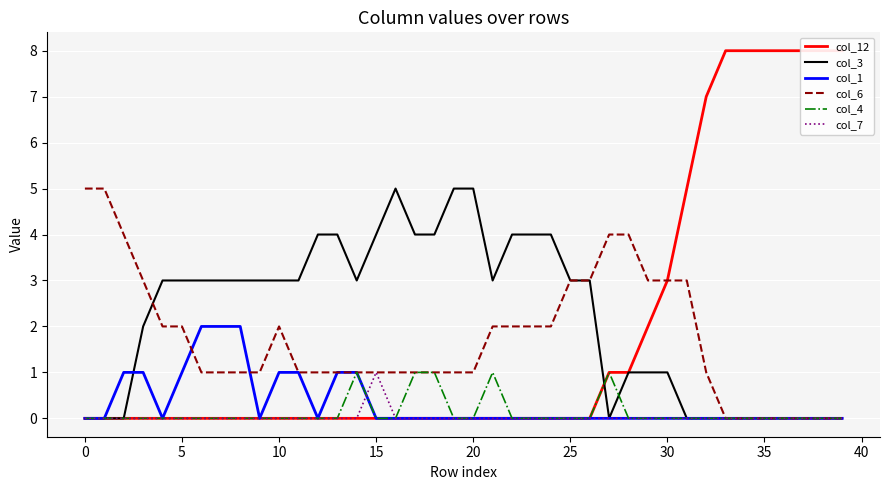

True or false: col_6 and col_12 intersect in this chart.

False